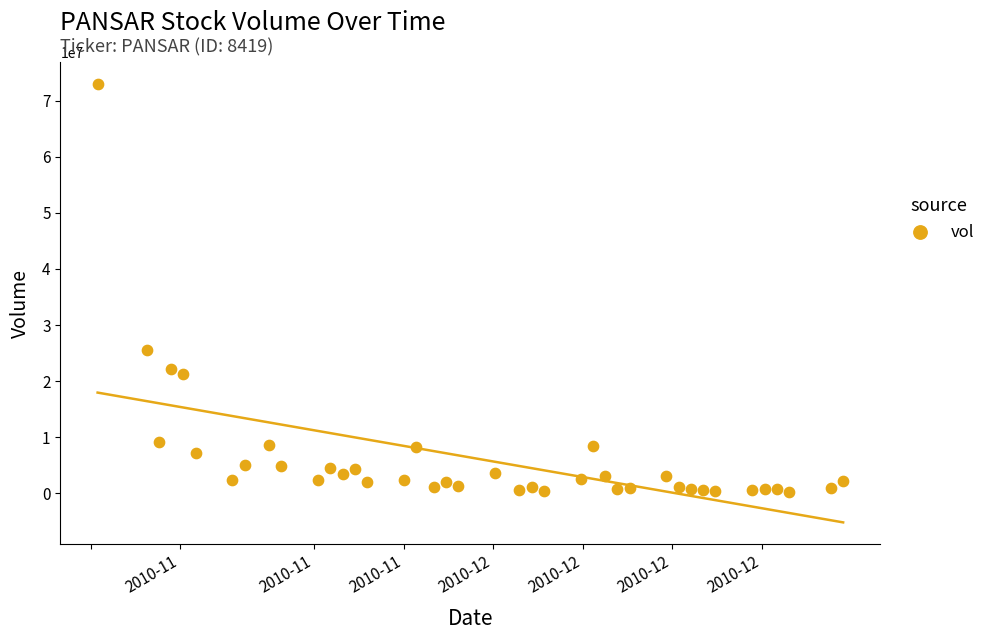

What Y value in the scatter plot is closest to 36589781?

25504487